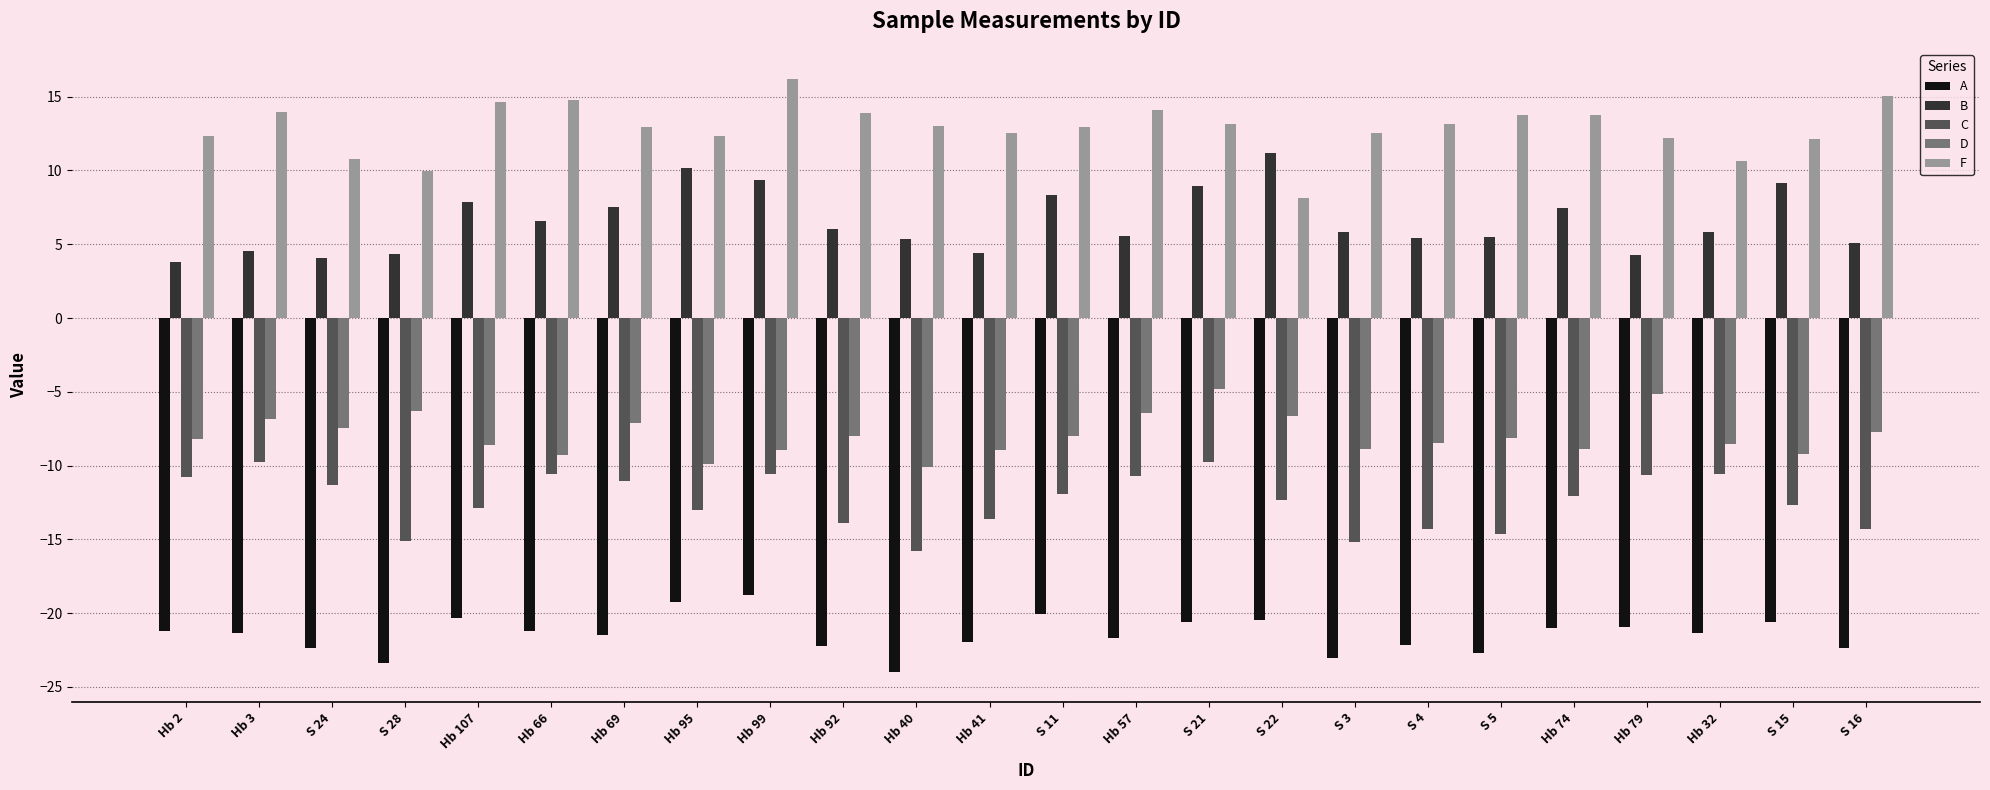

What is the difference between the second highest and second lowest values in the B series?

6.1